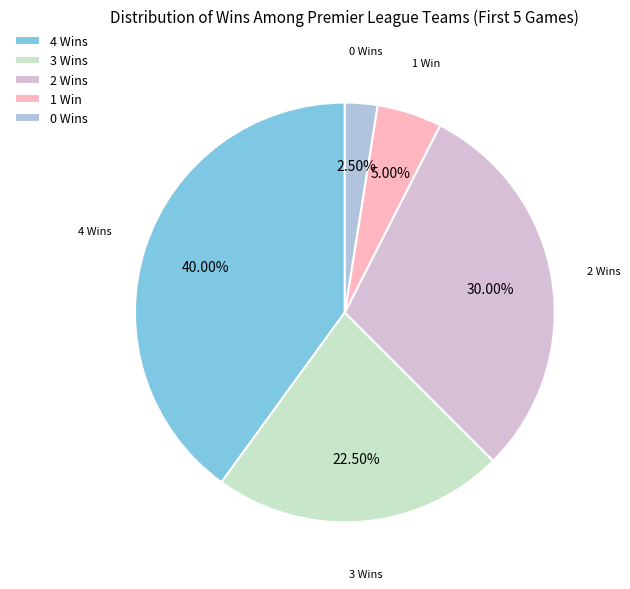

Count the number of slices in the pie.

5